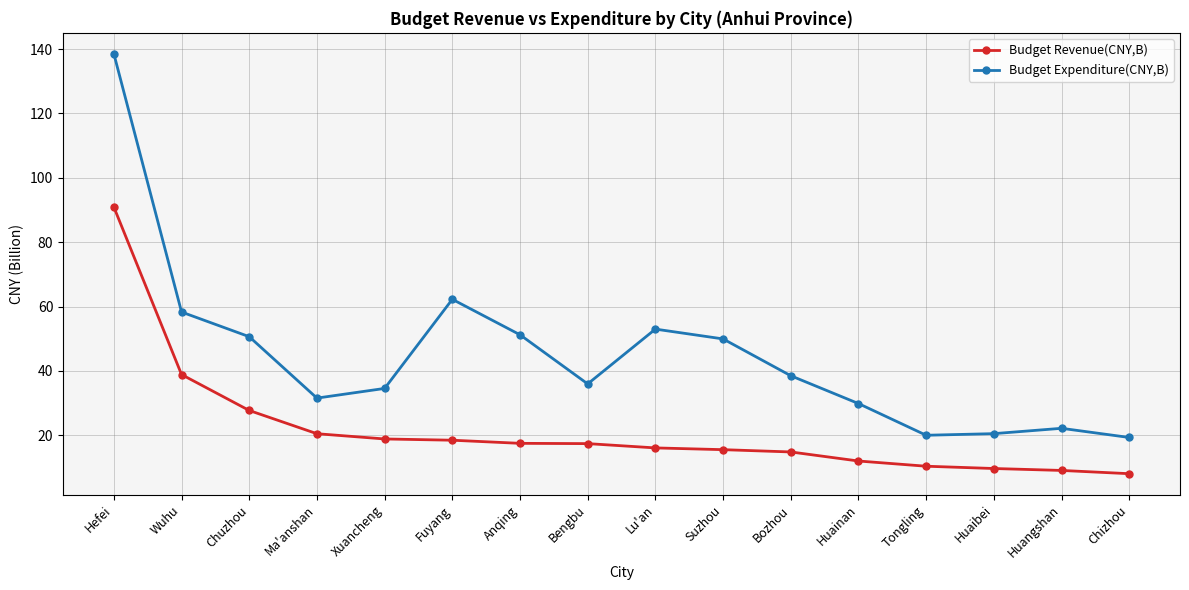

What is the spread (max minus min) of values at Suzhou?

34.4